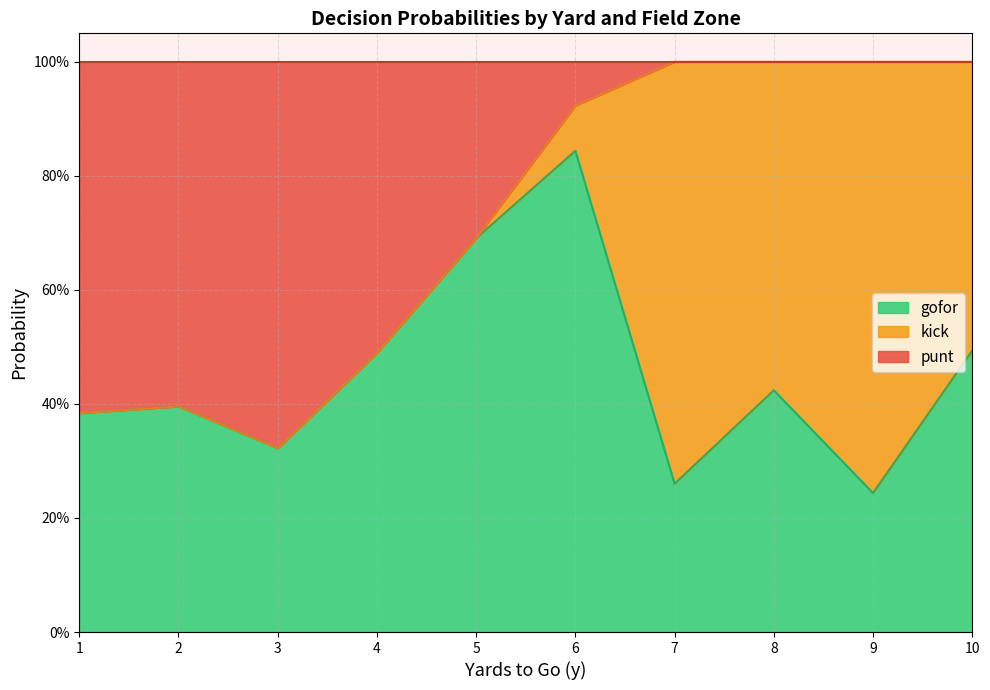

Rank the series by their maximum value, from highest to lowest.

gofor, kick, punt